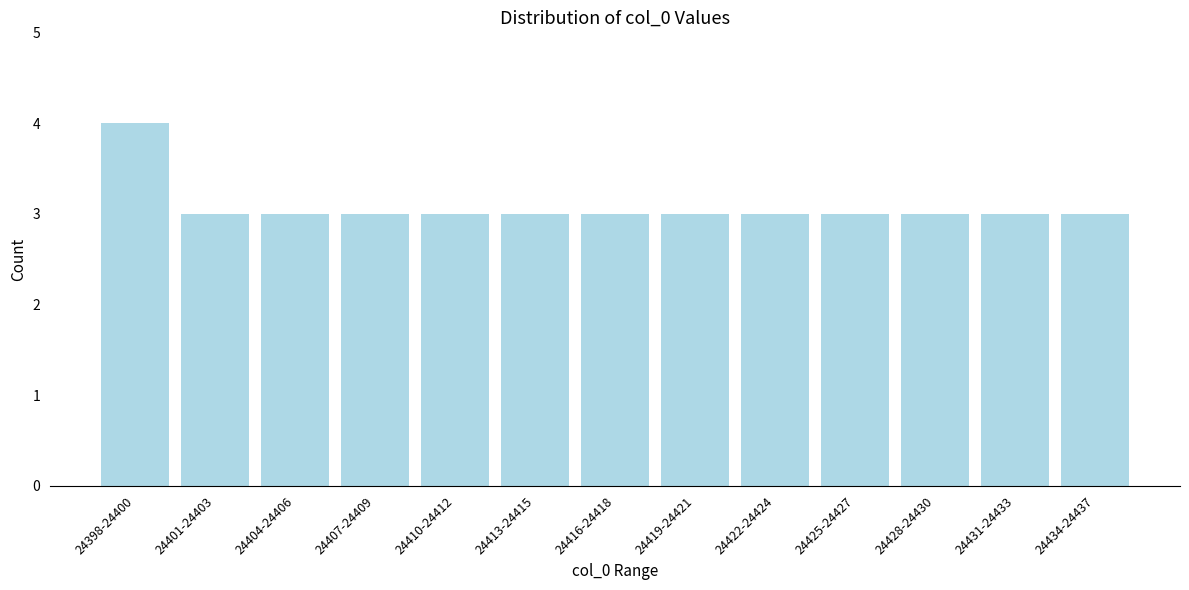

Reading left to right, what are all the values shown in this chart?

24398-24400=4	24401-24403=3	24404-24406=3	24407-24409=3	24410-24412=3	24413-24415=3	24416-24418=3	24419-24421=3	24422-24424=3	24425-24427=3	24428-24430=3	24431-24433=3	24434-24437=3